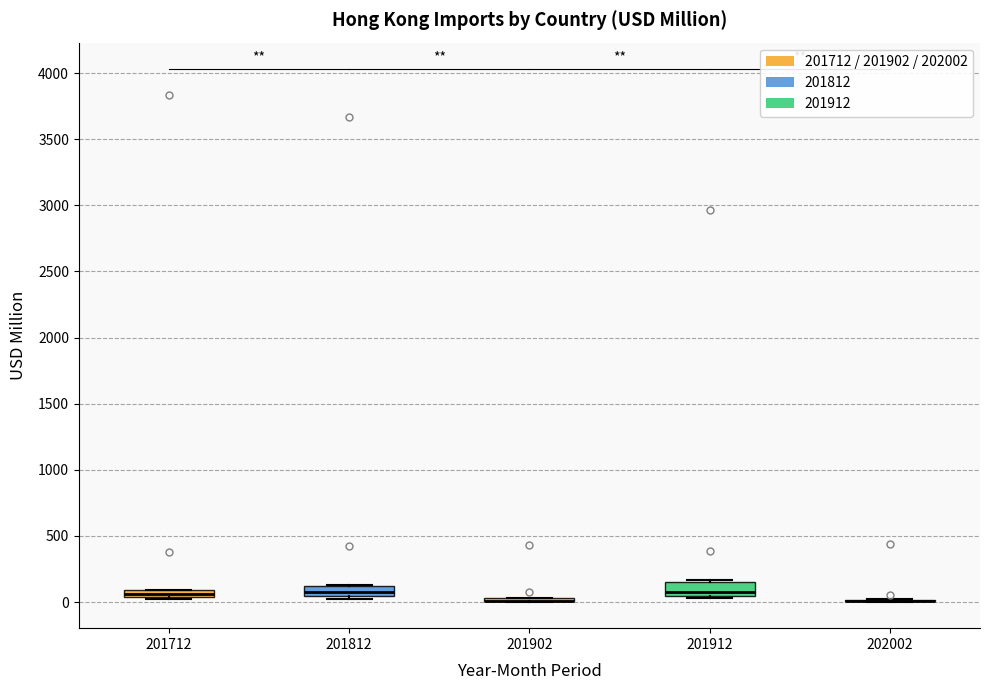

Where is the upper edge of the box at x = 201812 on the y-axis? The values are not printed on the chart, so give them approximately, as read against the axis.

100